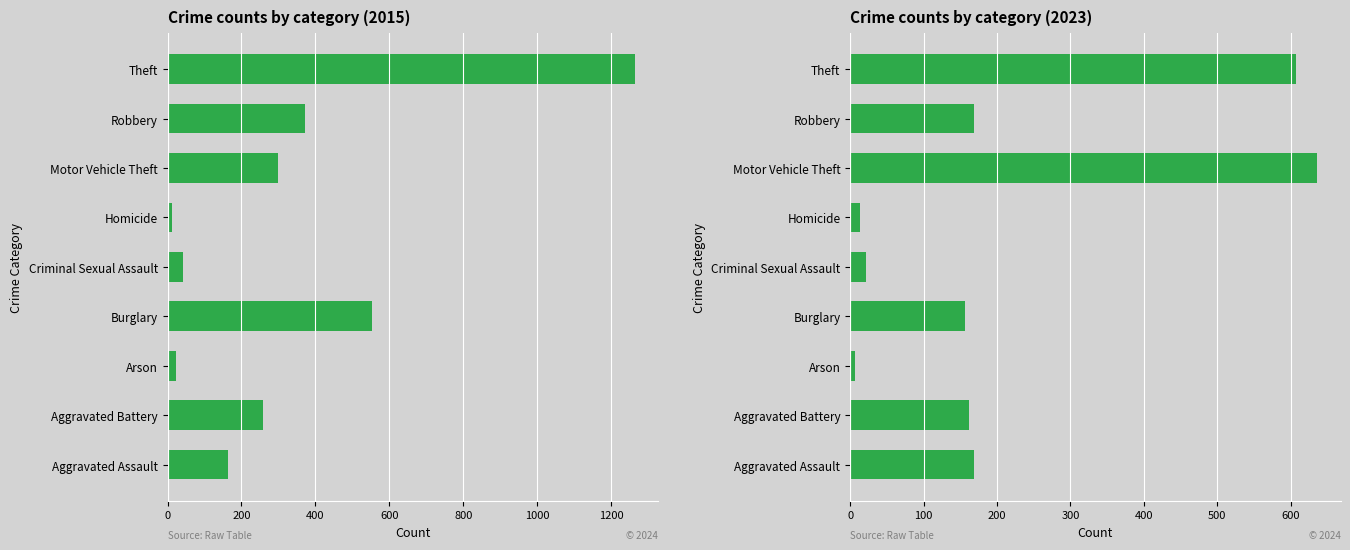

At how many categories does at least one series exceed 73?

6